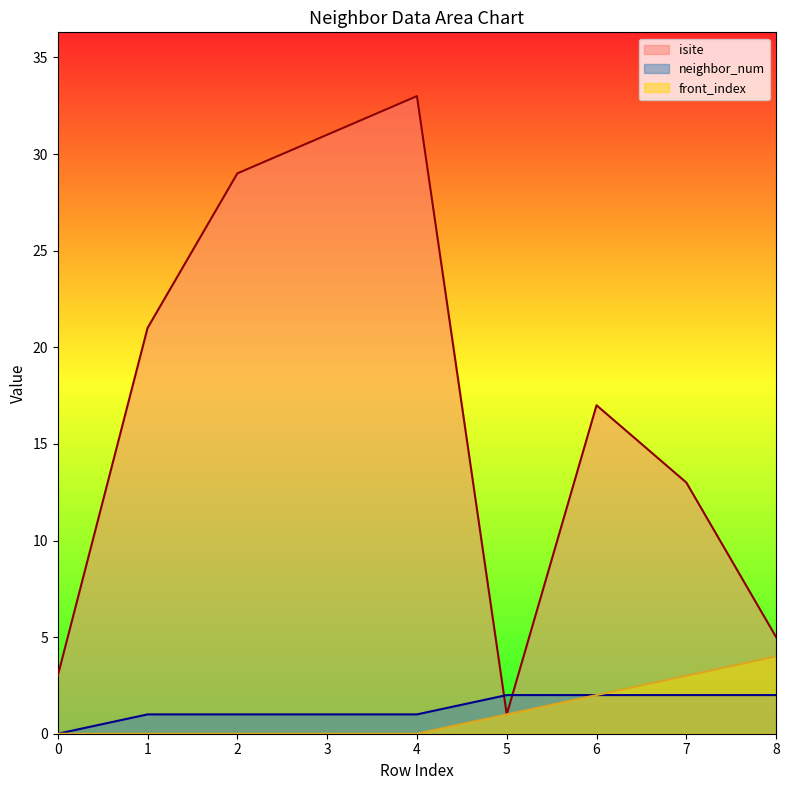

Which series has the largest range (max minus min)?

isite